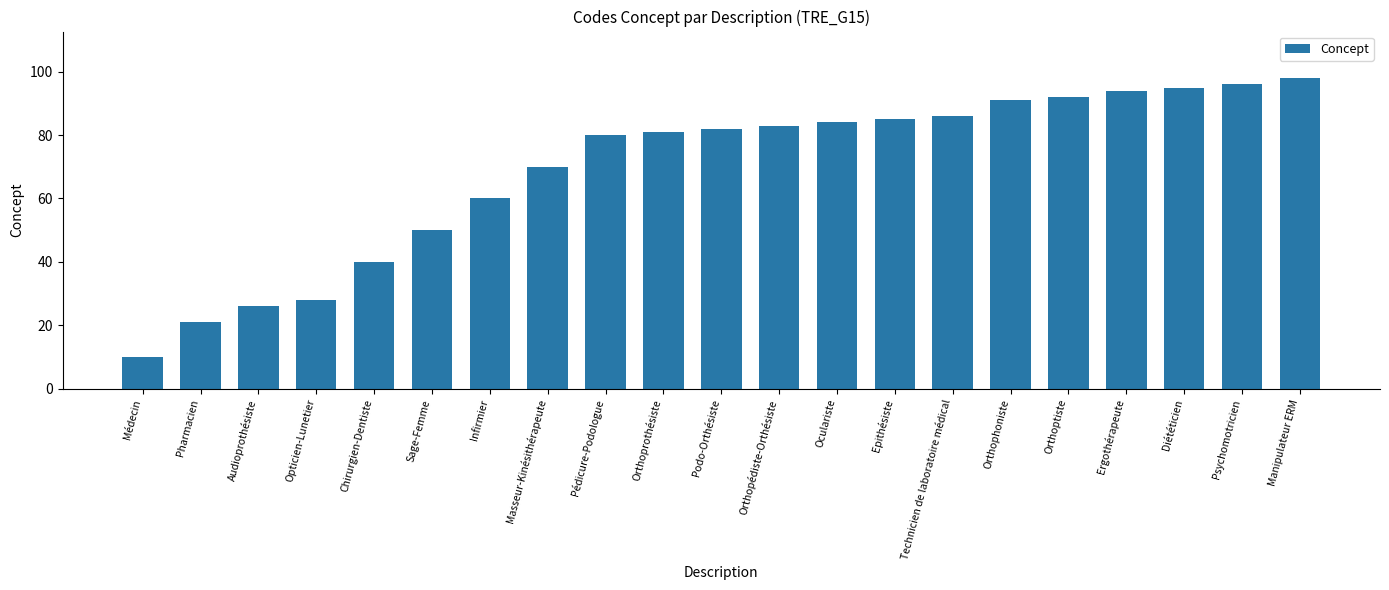

What is the minimum value shown in the chart?

10